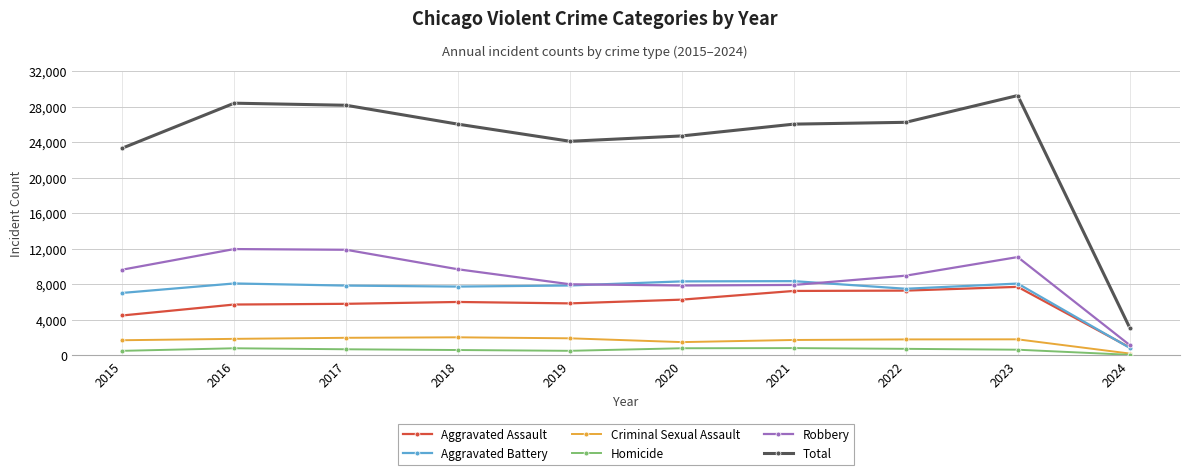

Which series has the largest range (max minus min)?

Total